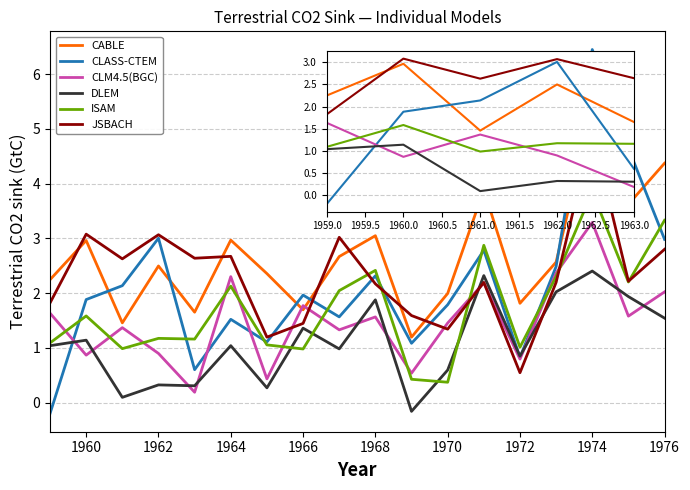

Which series has the largest range (max minus min)?

CLASS-CTEM